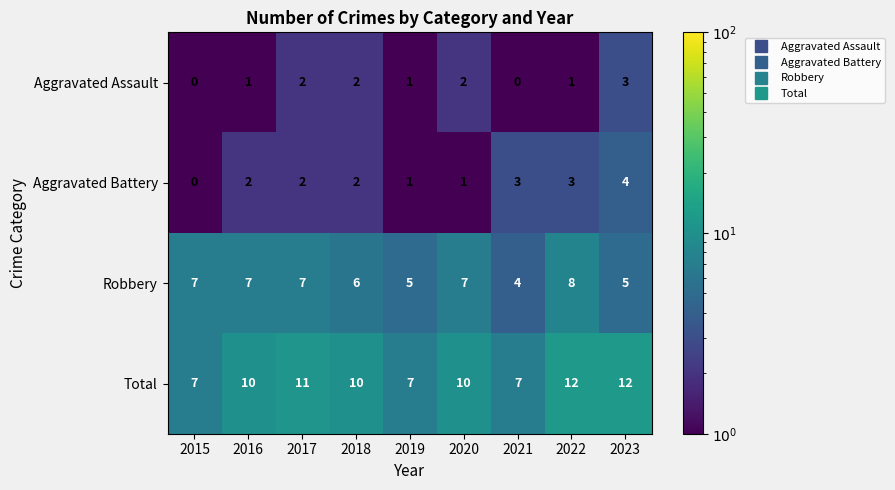

What is the approximate value of Robbery at 2021?

4